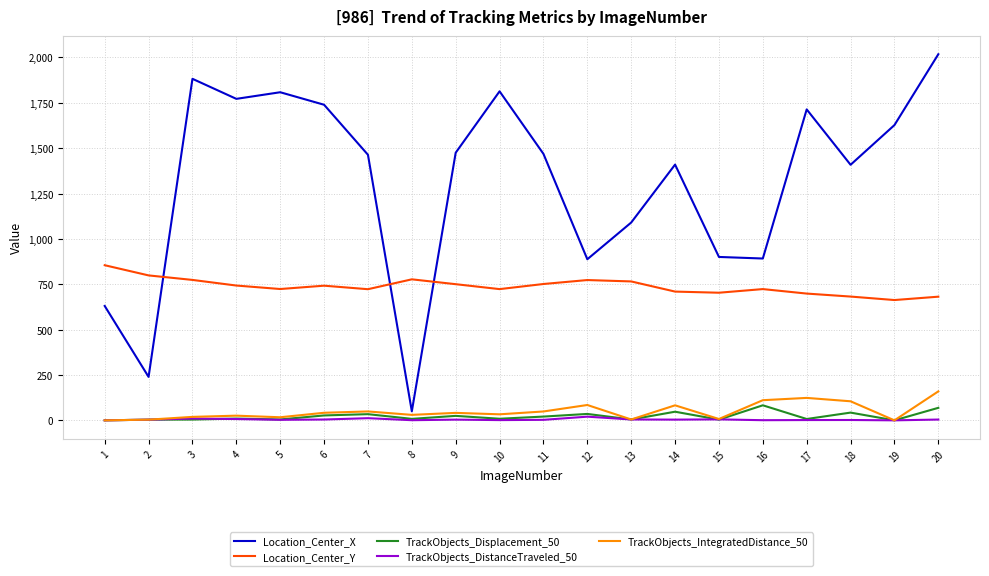

Which series has the largest range (max minus min)?

Location_Center_X